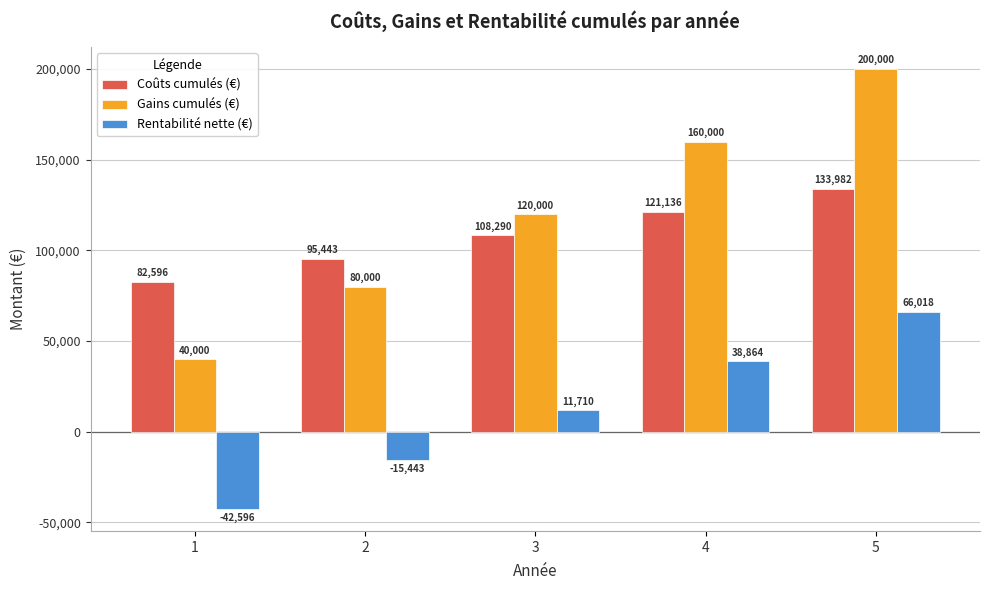

What is the difference between the maximum and minimum values in the Gains cumulés (€) series?

160000.0